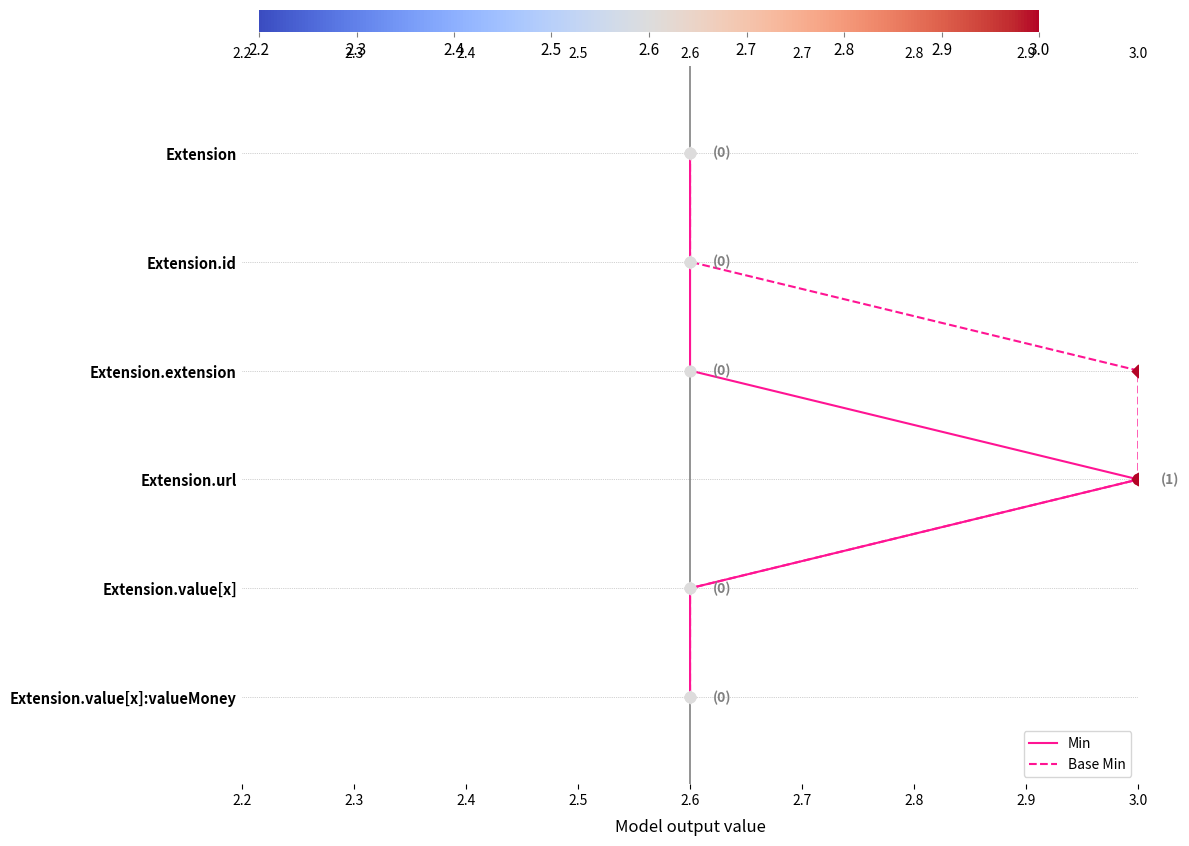

What is the total value across all series at 3.0?

4